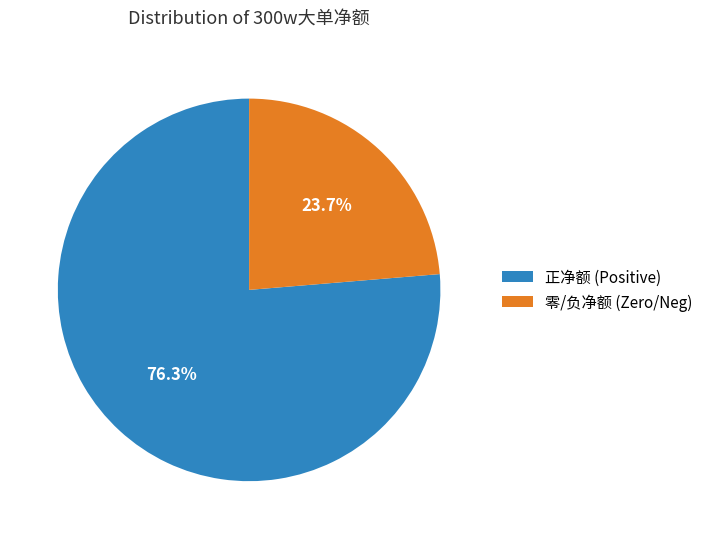

Which slice is the smallest?

零/负净额 (Zero/Neg)